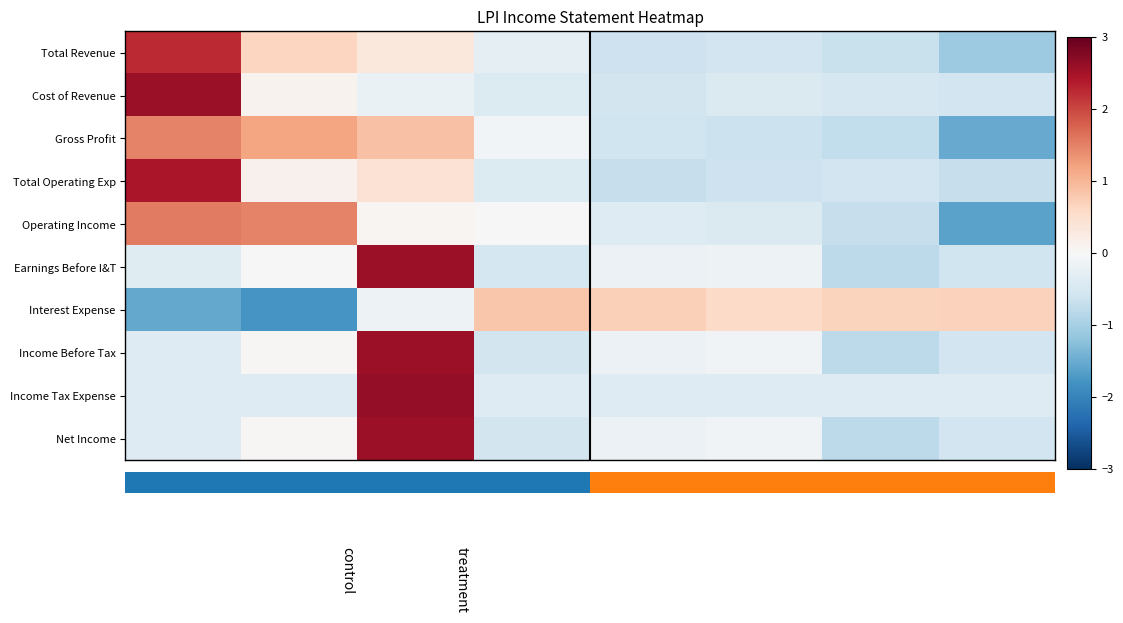

Reading left to right, what are all the values shown in this chart?

Total Revenue: 2.2	0.7	0.3	-0.3	-0.6	-0.6	-0.7	-1.1
Cost of Revenue: 2.6	0.1	-0.2	-0.4	-0.5	-0.4	-0.5	-0.6
Gross Profit: 1.5	1.2	0.9	-0.1	-0.6	-0.6	-0.7	-1.5
Total Operating Exp: 2.4	0.1	0.4	-0.4	-0.7	-0.6	-0.6	-0.7
Operating Income: 1.6	1.5	0.1	-0.0	-0.4	-0.4	-0.7	-1.6
Earnings Before I&T: -0.4	0.0	2.6	-0.5	-0.2	-0.1	-0.8	-0.6
Interest Expense: -1.5	-1.8	-0.2	0.8	0.7	0.6	0.7	0.7
Income Before Tax: -0.4	0.0	2.6	-0.6	-0.2	-0.1	-0.8	-0.6
Income Tax Expense: -0.4	-0.4	2.6	-0.4	-0.4	-0.4	-0.4	-0.4
Net Income: -0.4	0.0	2.6	-0.6	-0.2	-0.1	-0.8	-0.6